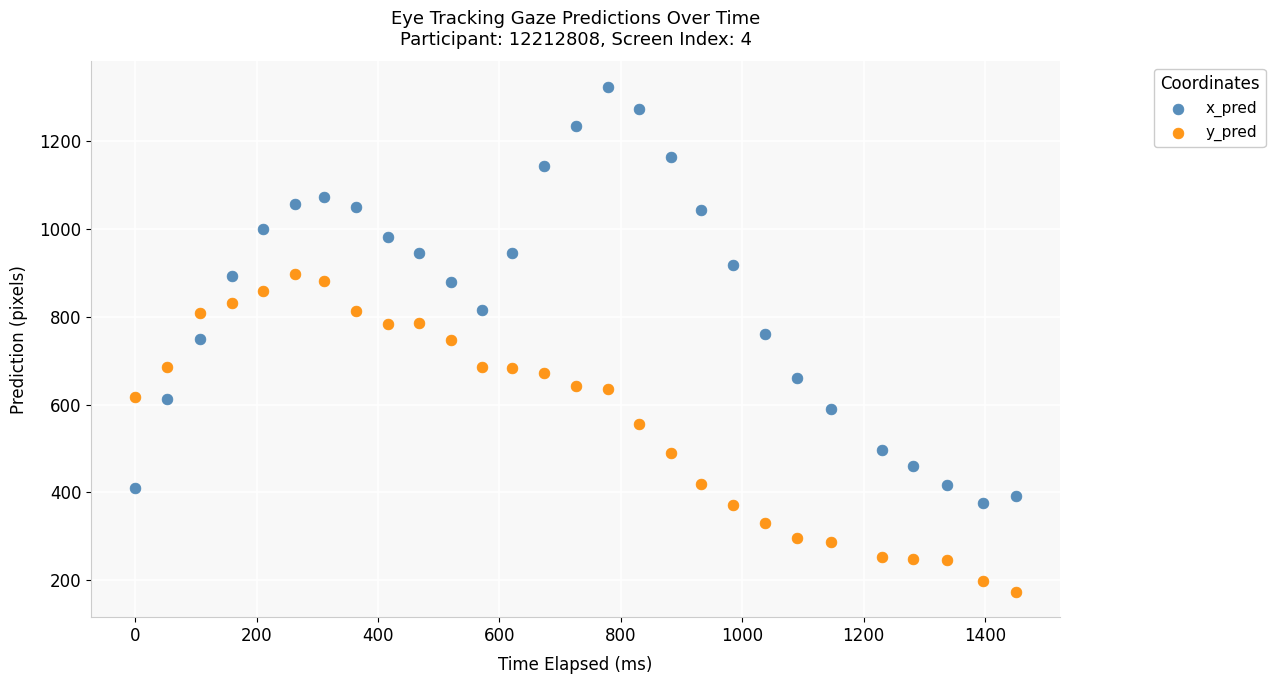

Which series reaches the minimum Y coordinate?

y_pred